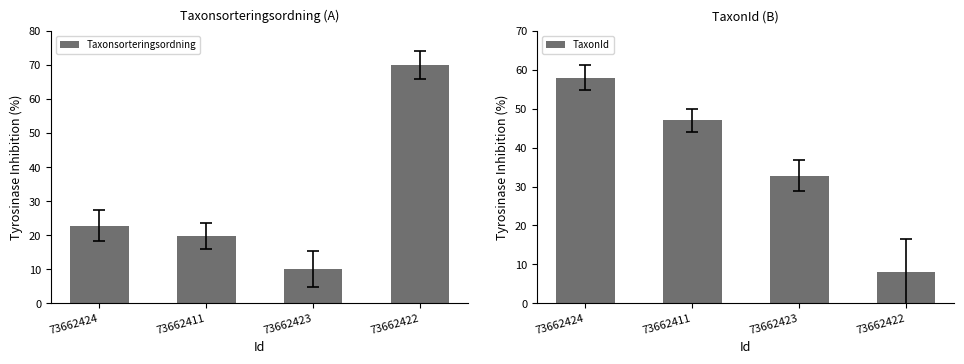

What position from the left is 73662423?

3